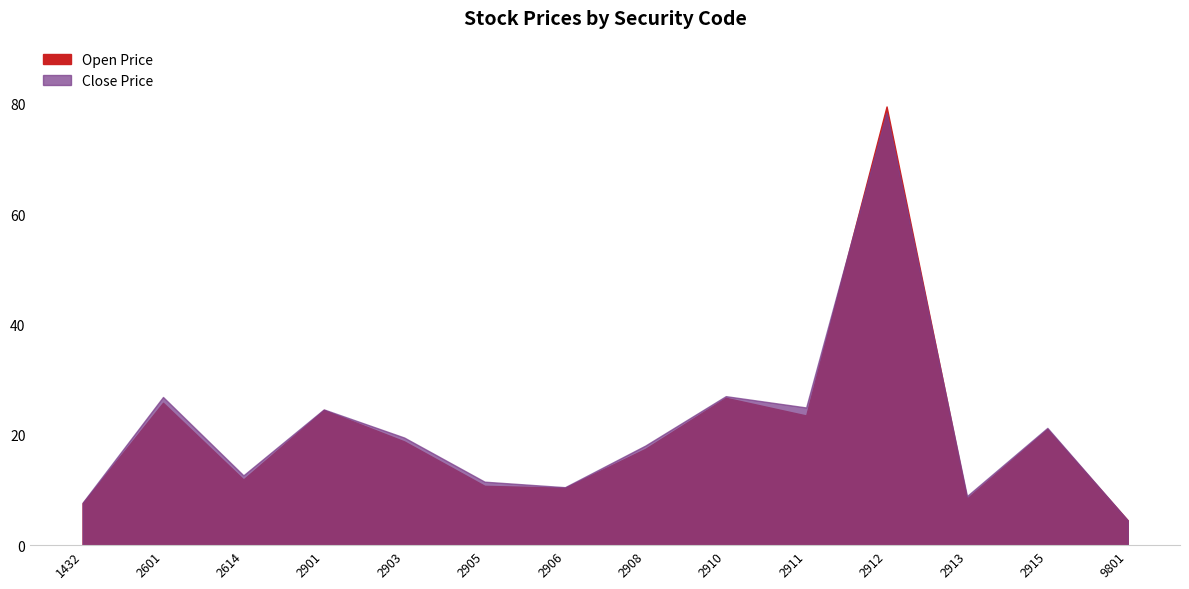

True or false: Open Price and Close Price intersect in this chart.

True